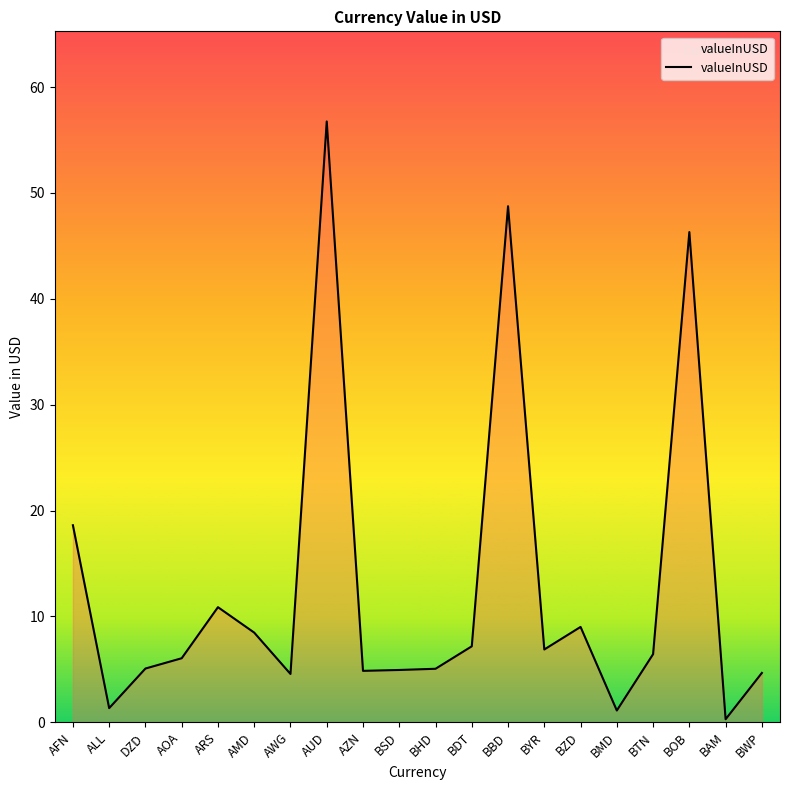

The value at BSD is 1.7. True or false?

False